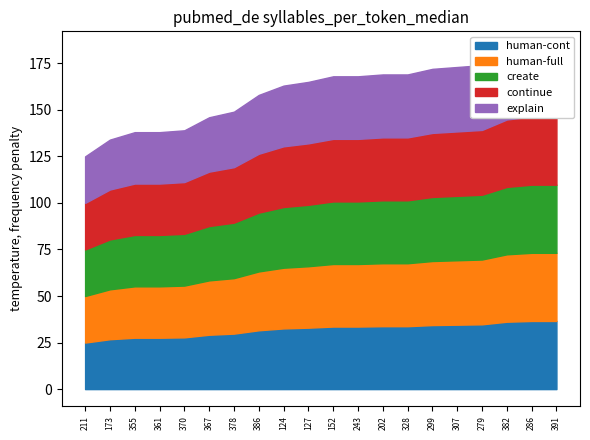

The value at 124 is 49. True or false?

False